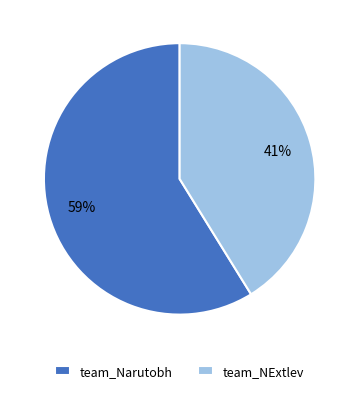

Which has a higher value, team_NExtlev or team_Narutobh?

team_Narutobh